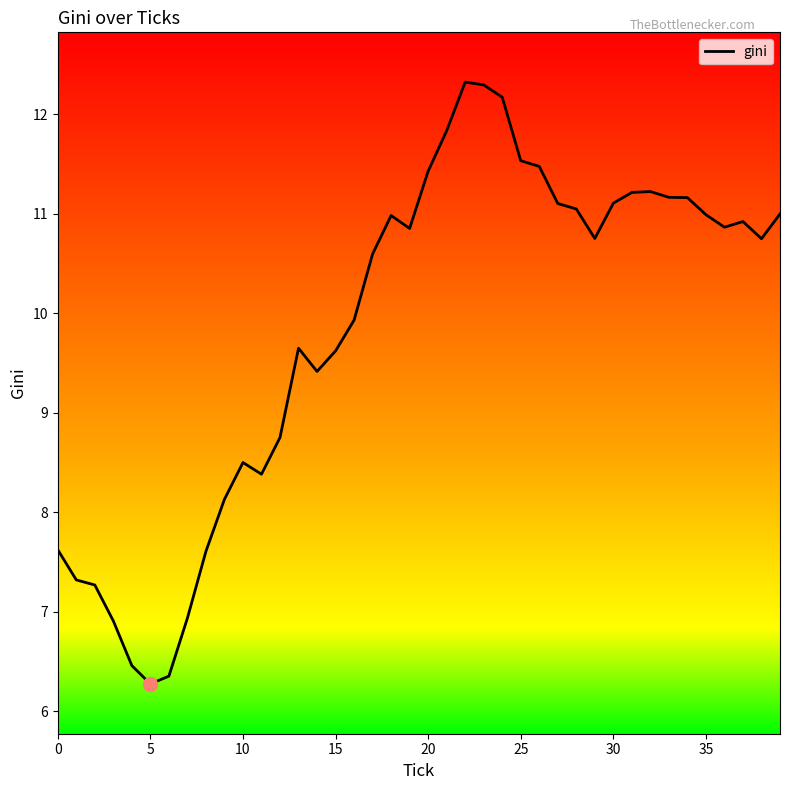

Is this an area chart (filled region under the line)?

No